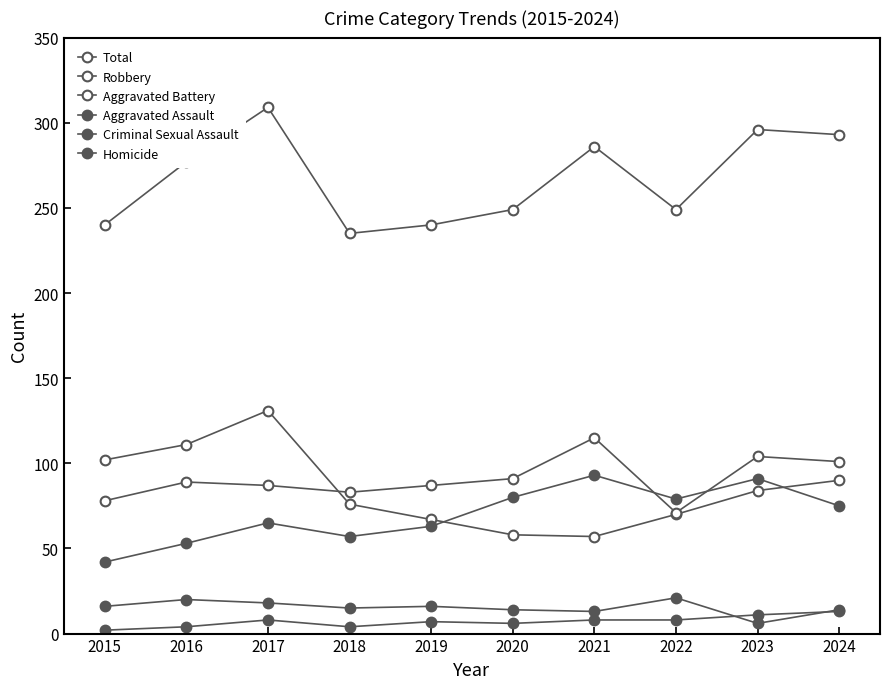

What is the highest value of the Criminal Sexual Assault series?

21